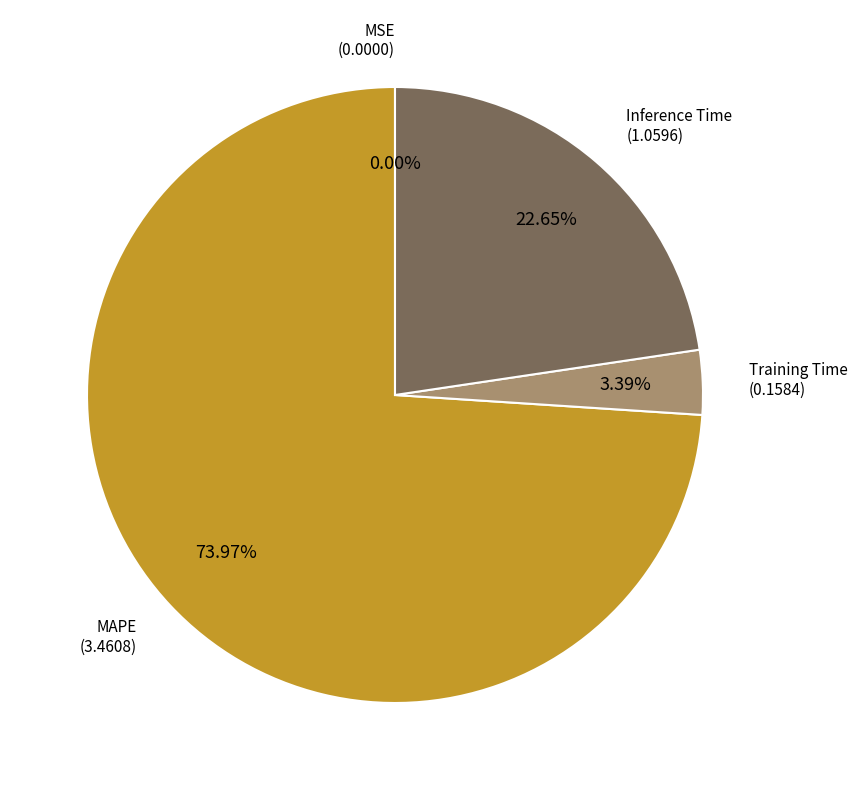

To the nearest percent, what is the difference between the MAPE and Training Time slice percentages?

71%